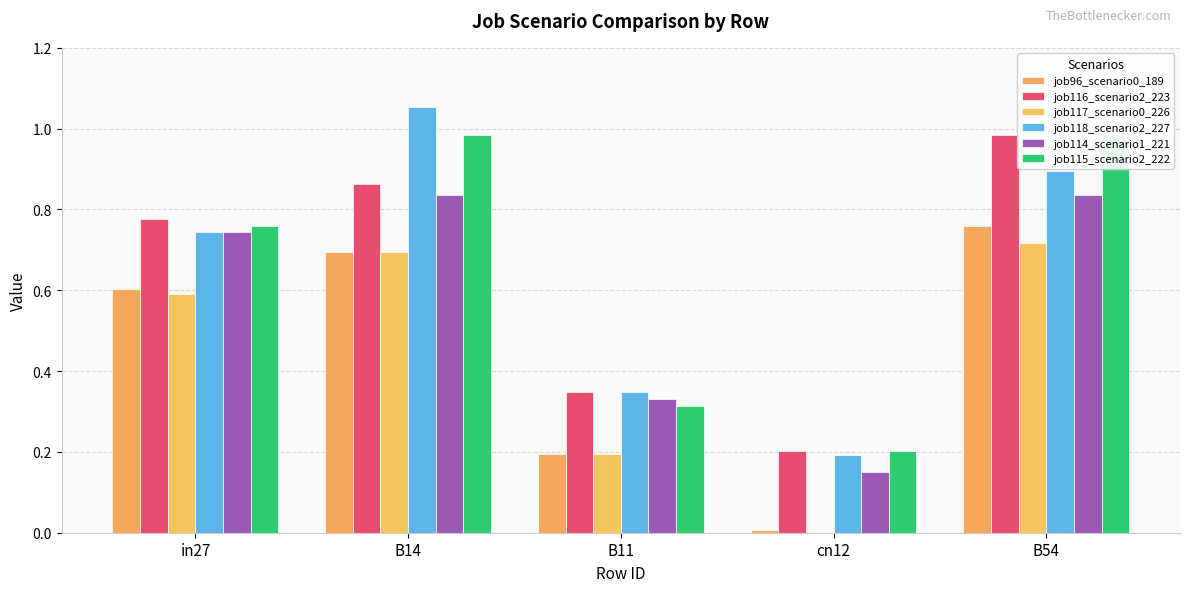

At how many categories does at least one series exceed 0?

5